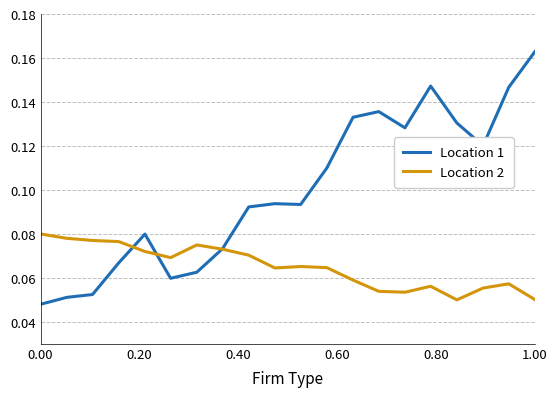

Which series has the widest spread of values?

Location 1